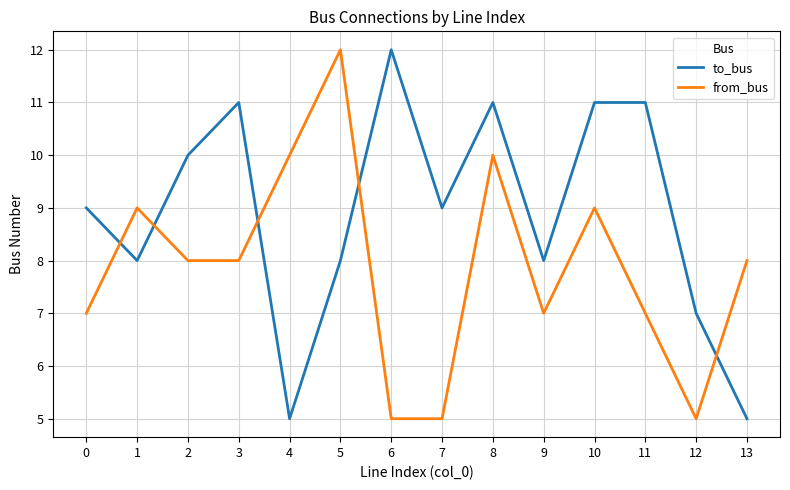

Which series has the largest total across all categories?

to_bus